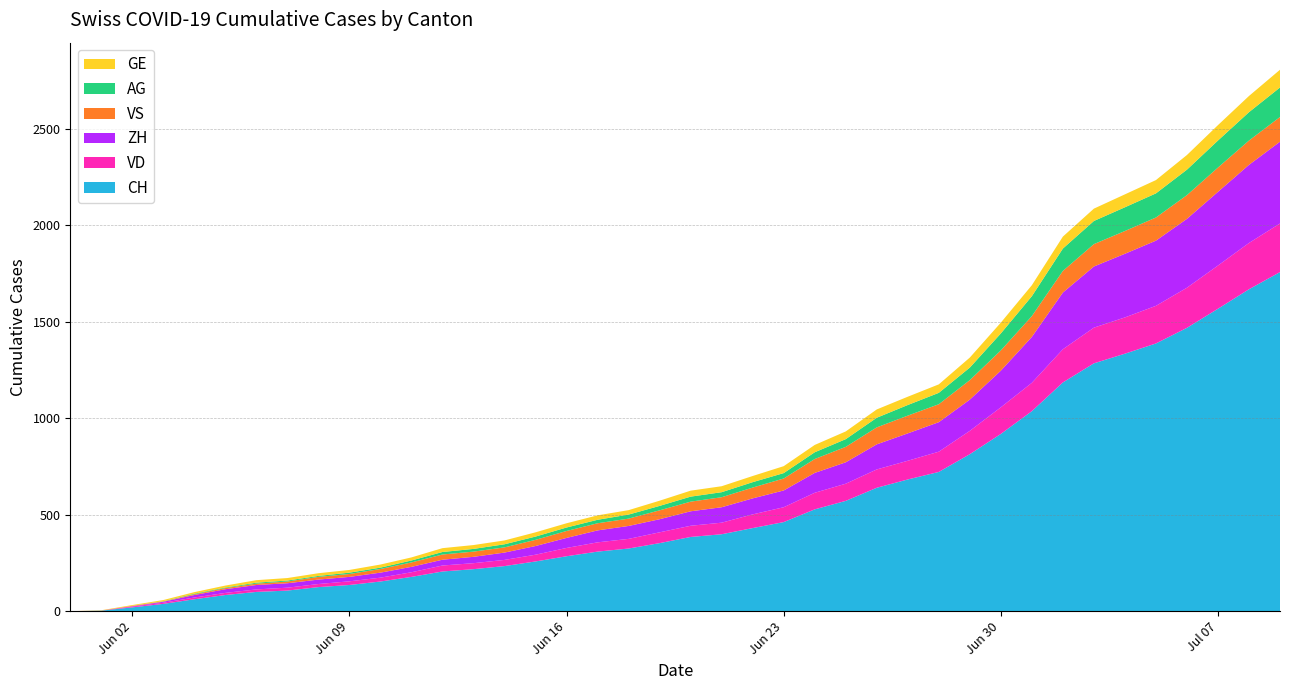

Reading right to left, what are all the values shown in this chart?

CH: 1758	1669	1568	1469	1388	1335	1285	1186	1037	919	814	722	683	640	572	528	462	431	399	385	353	325	309	285	258	234	218	206	178	154	136	125	107	100	84	62	38	20	3	0
VD: 252	240	224	208	195	188	185	172	147	138	121	105	97	95	89	86	77	71	60	58	56	50	48	43	35	32	31	31	24	20	19	16	15	13	11	9	6	4	0	0
ZH: 424	405	382	357	338	330	317	294	238	190	162	153	142	130	111	103	87	83	80	75	68	67	62	52	45	38	33	30	28	26	23	23	23	23	19	13	5	2	0	0
VS: 128	126	126	123	120	118	116	112	108	105	101	93	92	88	80	72	62	56	52	50	46	38	37	36	32	27	27	27	23	19	15	14	9	7	6	4	2	2	1	0
AG: 153	147	140	132	125	123	120	116	103	88	65	59	55	50	40	35	28	28	26	26	23	21	18	18	17	16	14	13	10	7	7	5	5	5	3	3	1	0	0	0
GE: 92	84	80	76	69	67	64	62	57	56	52	44	43	43	40	38	36	32	31	31	27	23	23	22	22	20	20	20	16	16	14	14	13	13	10	8	6	4	1	0